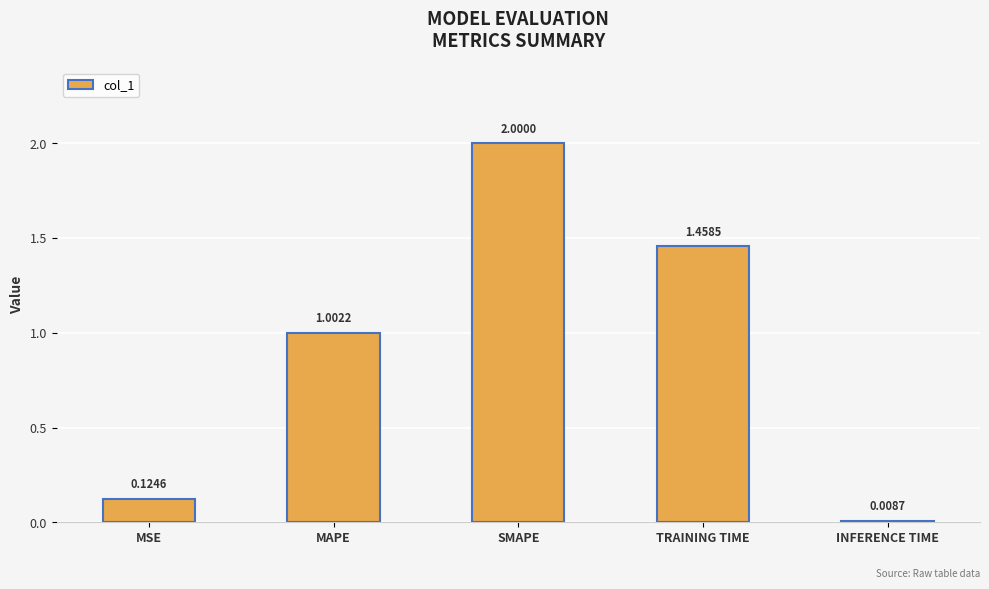

What is the sum of all values?

4.6